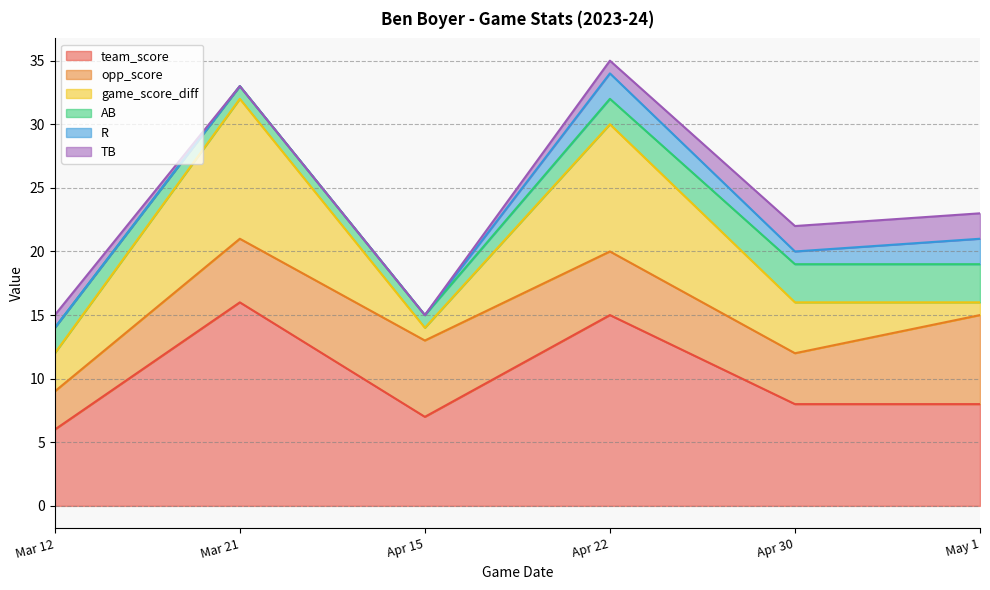

Reading left to right, extract all data points from this chart.

team_score: 6	16	7	15	8	8
opp_score: 3	5	6	5	4	7
game_score_diff: 3	11	1	10	4	1
AB: 2	1	1	2	3	3
R: 0	0	0	2	1	2
TB: 1	0	0	1	2	2